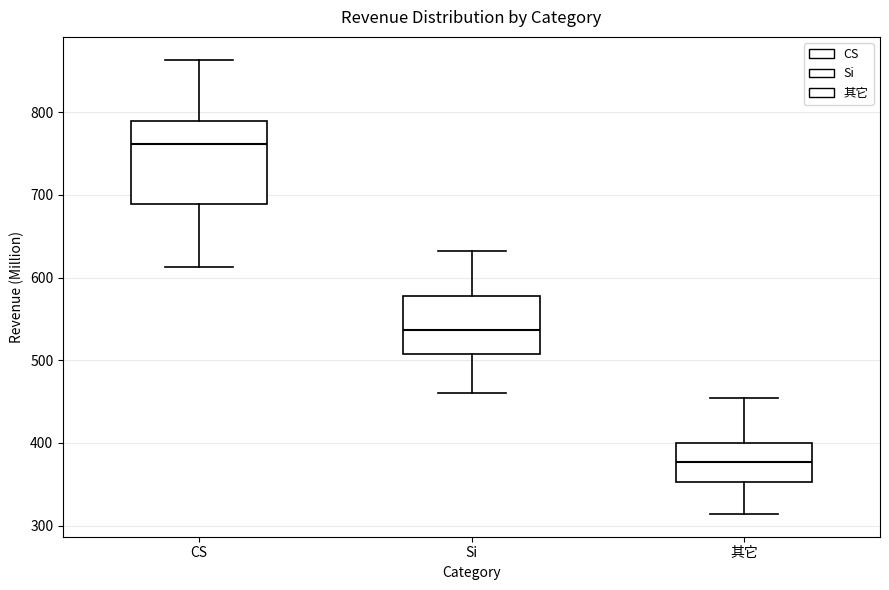

Reading left to right, transcribe this box plot: for each box, give where its median line is, the range the box spans, and where its two whiskers end, as read against the y-axis. The values are not printed on the chart, so give them approximately, as read against the axis.

CS: median 760, box 690 to 790, whiskers 610 to 860
Si: median 540, box 510 to 580, whiskers 460 to 630
其它: median 380, box 350 to 400, whiskers 310 to 450